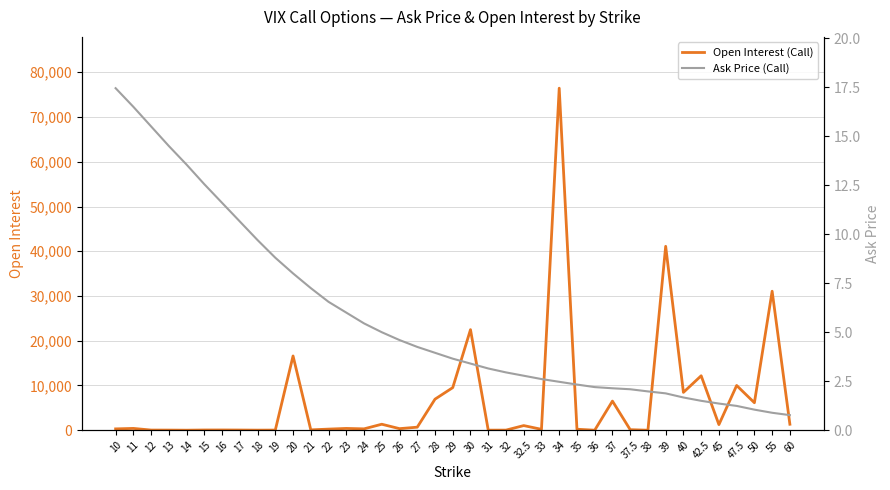

What is the minimum value for Ask Price (Call)?

0.8